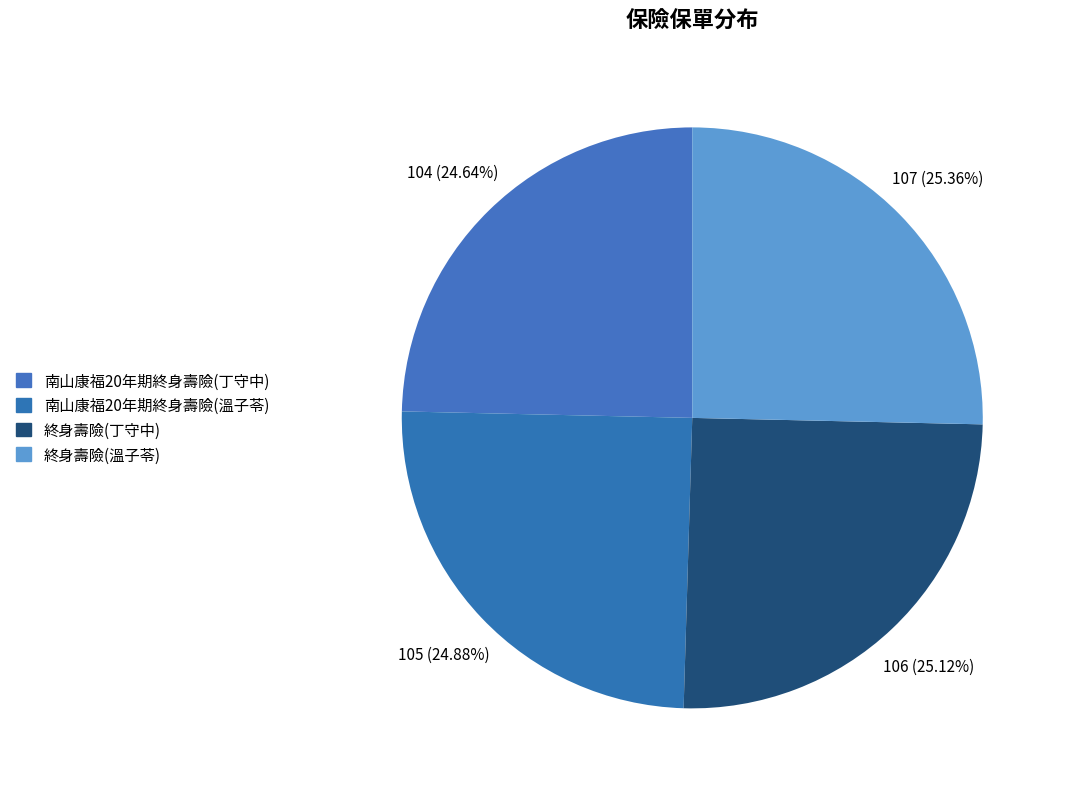

What is the total percentage of 南山康福20年期終身壽險(丁守中) and 終身壽險(溫子苓)?

50.0%